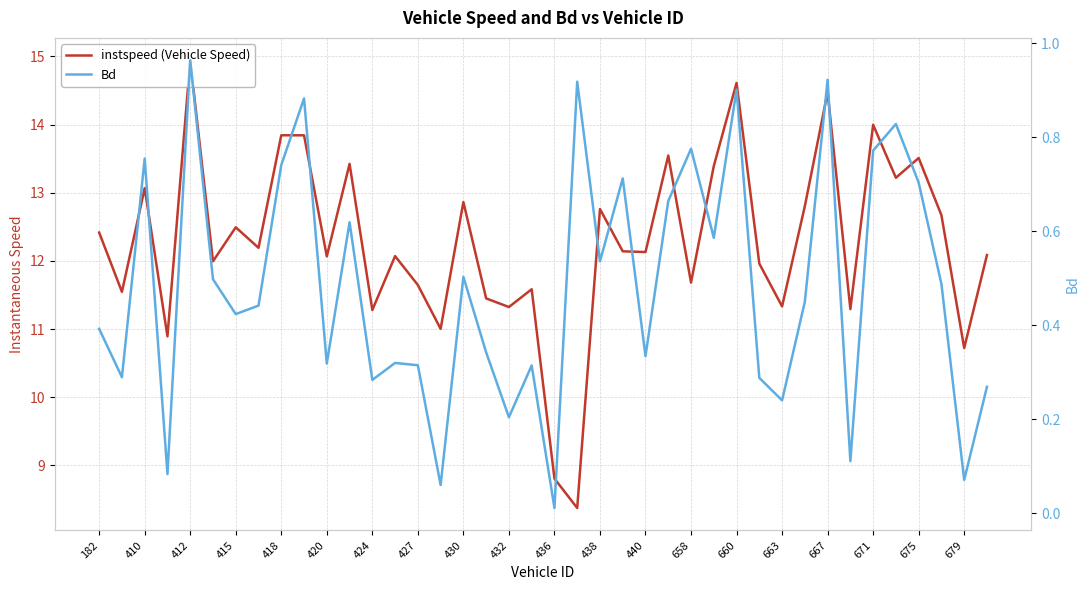

True or false: instspeed (Vehicle Speed) has more than 0 points higher than both neighbors.

True